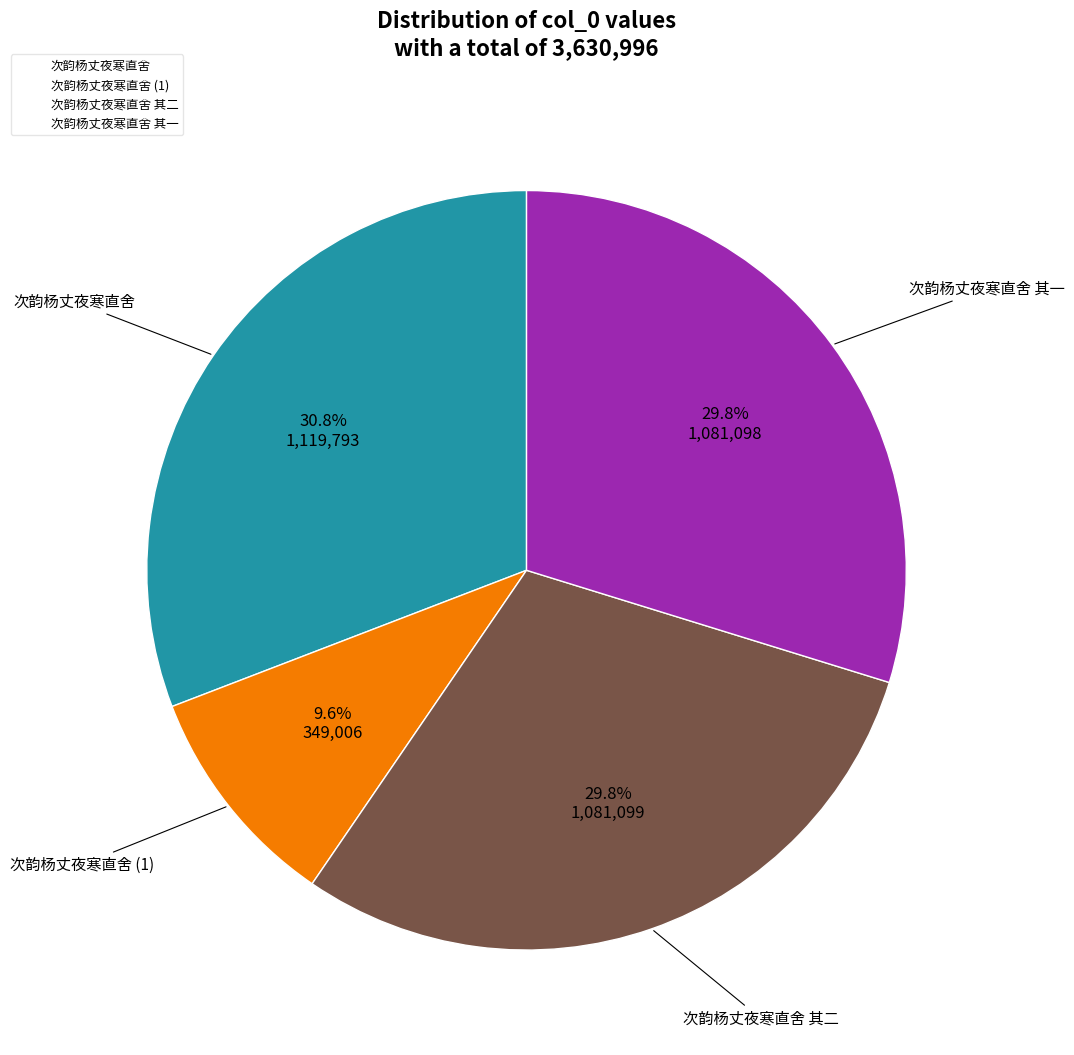

Is there any slice that represents more than half of the pie?

No